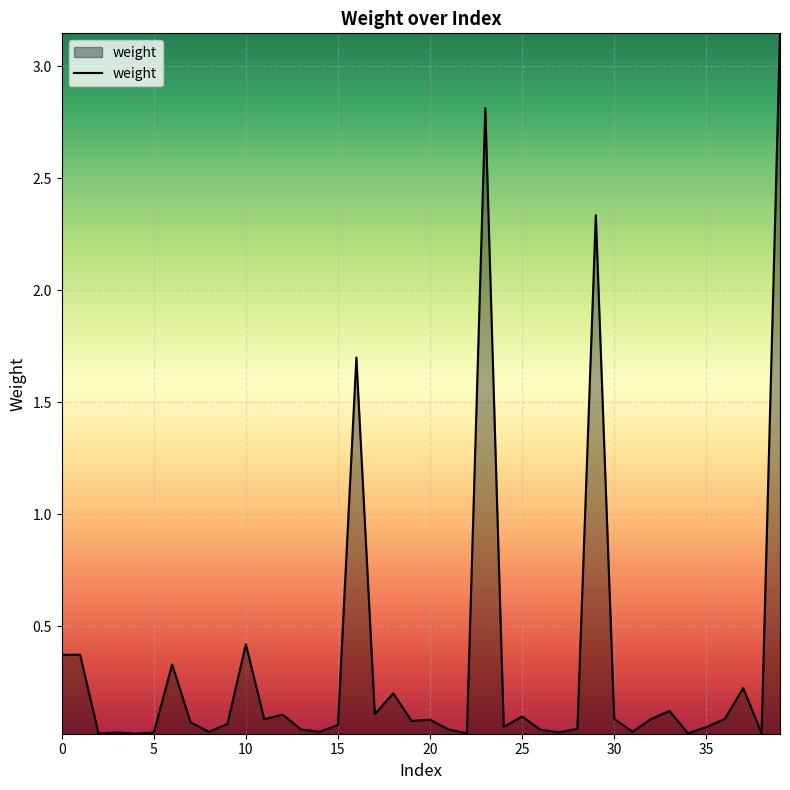

Which category has the highest value across all series?

39